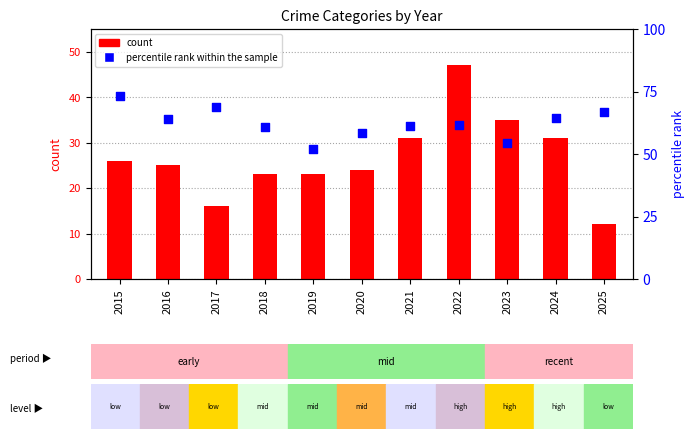

Is the value of count at 2023 greater than the value of percentile rank within the sample at 2016?

No